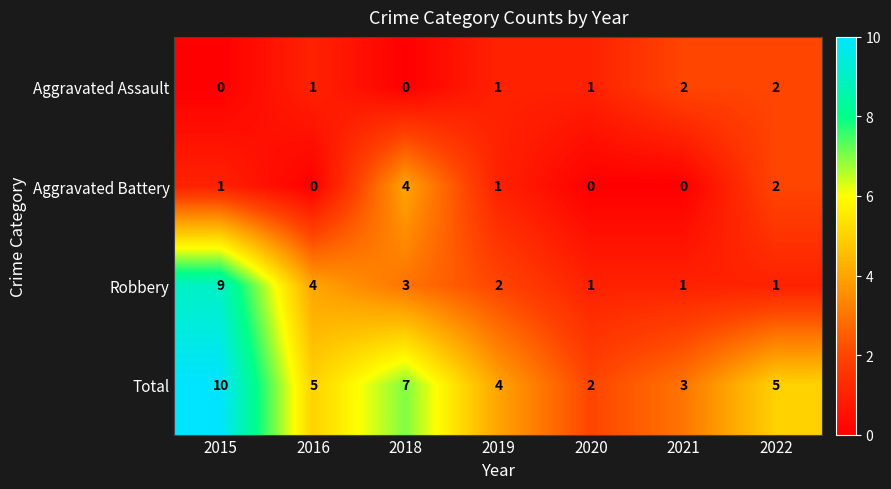

Is it true that Aggravated Battery equals 1 at 2016?

False